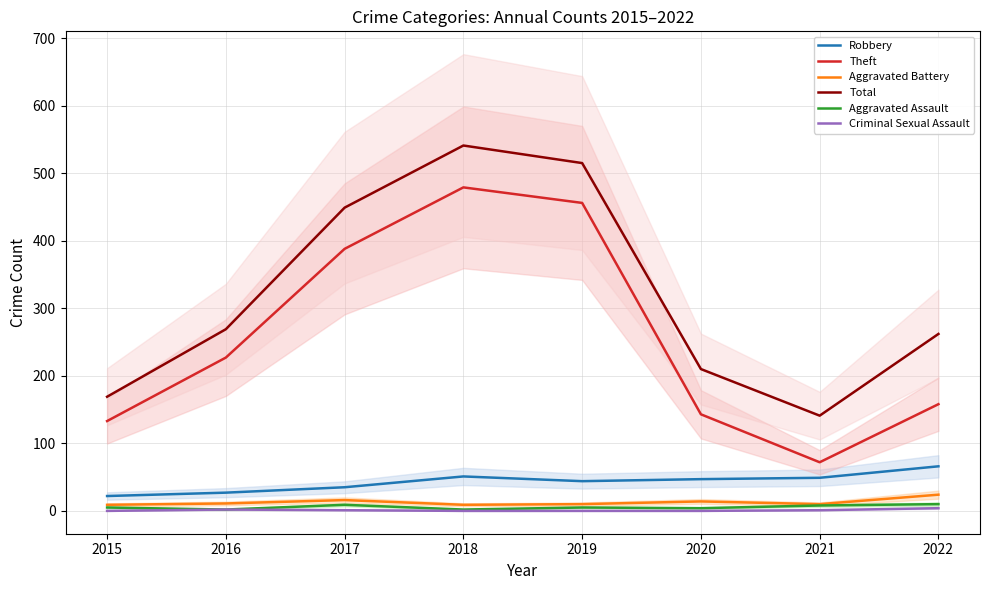

What is the difference between the second highest and second lowest values in the Aggravated Battery series?

7